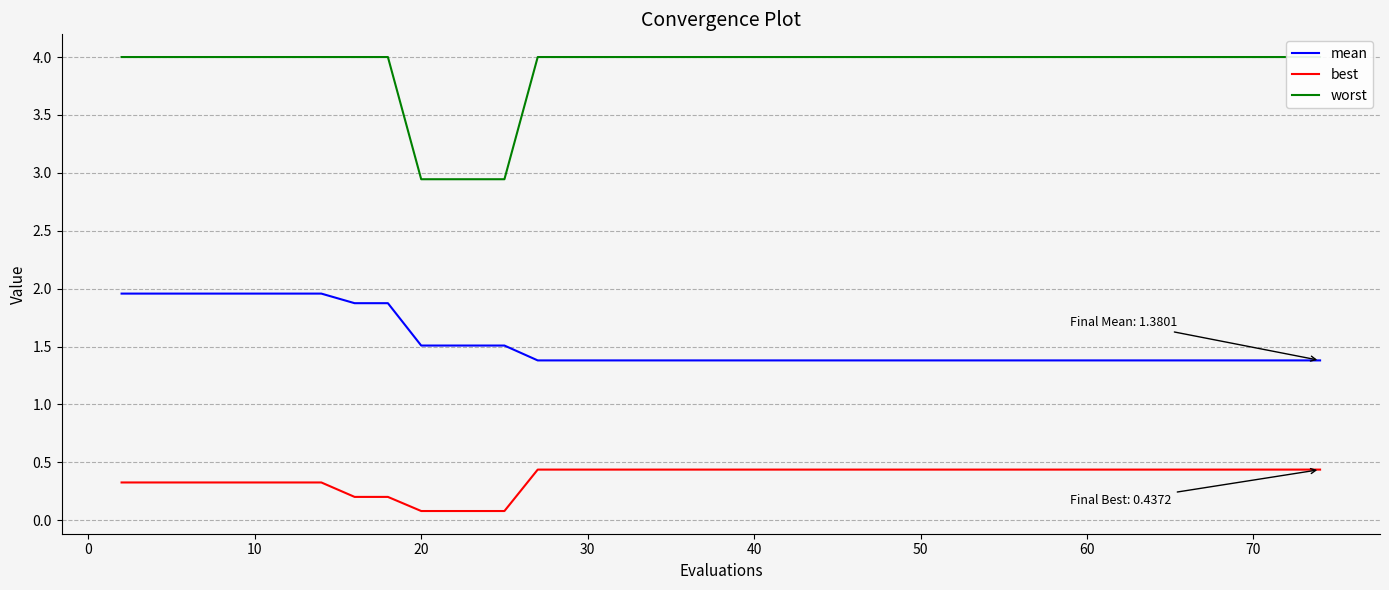

True or false: best and mean intersect in this chart.

False